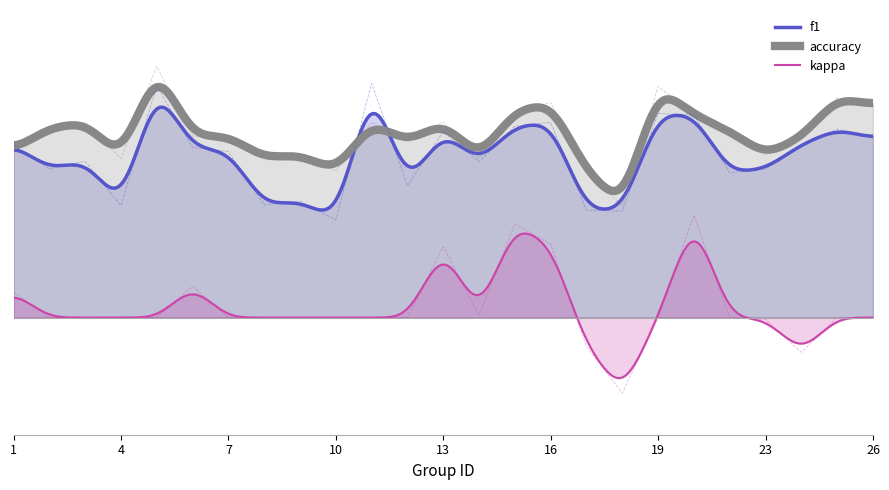

Is it true that f1 equals 0.9 at 24?

False